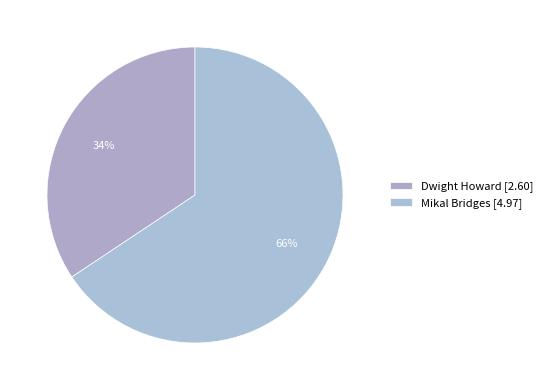

To the nearest percent, what is the combined percentage of Mikal Bridges and Dwight Howard?

100%